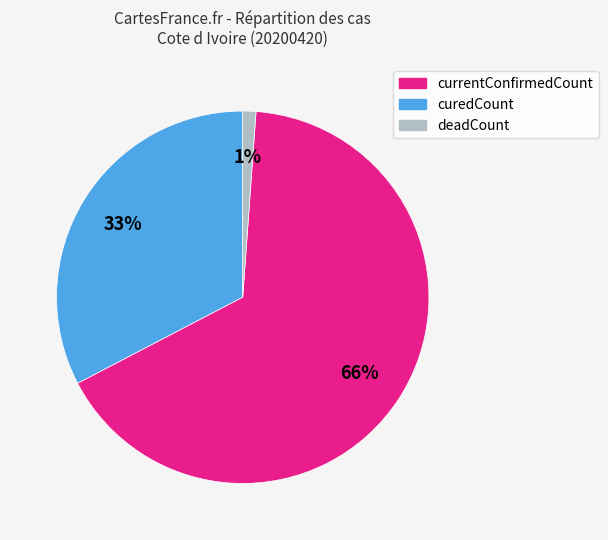

To the nearest percent, what is the difference between the deadCount and currentConfirmedCount slice percentages?

32%